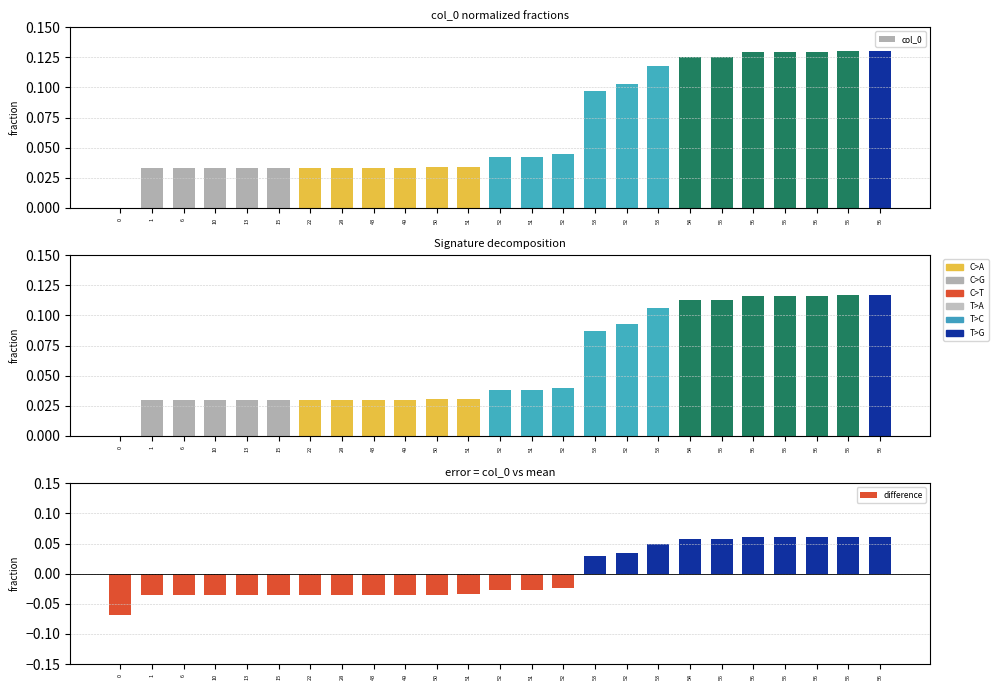

What is the maximum value for col_0?

0.1